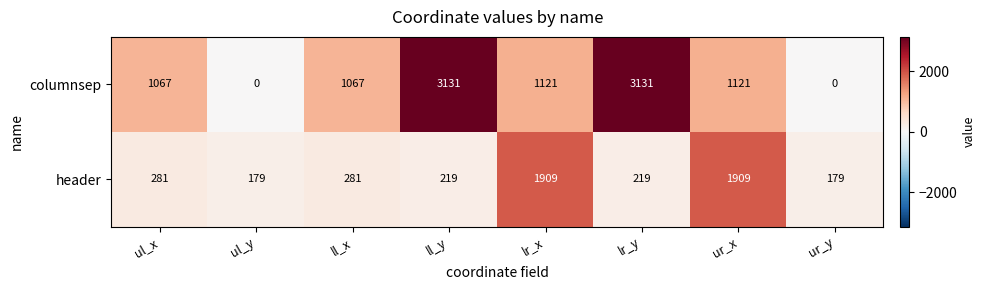

What is the average value of the header series?

647